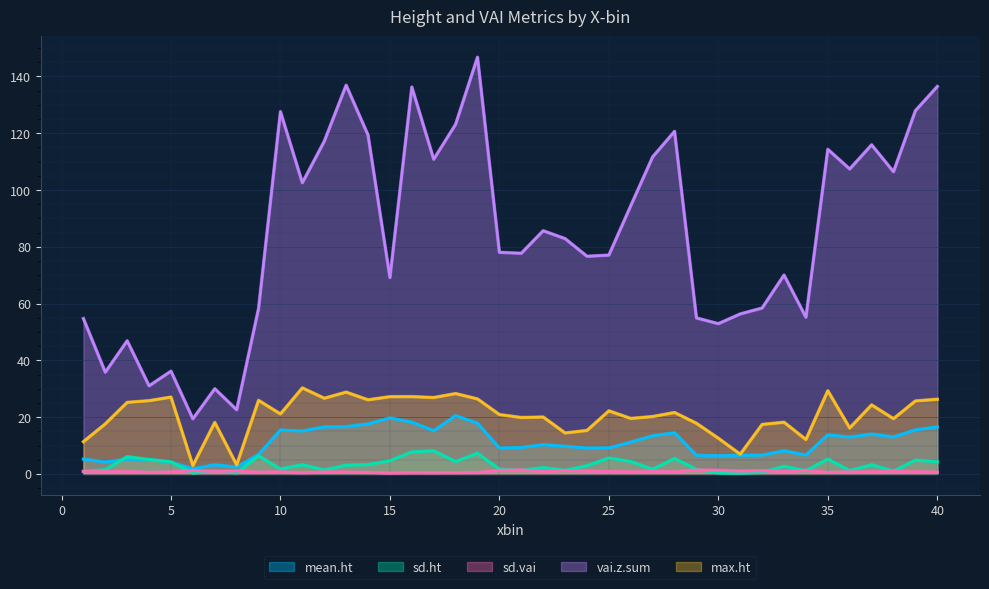

Which series ends up on top after the final intersection of sd.ht and mean.ht?

mean.ht